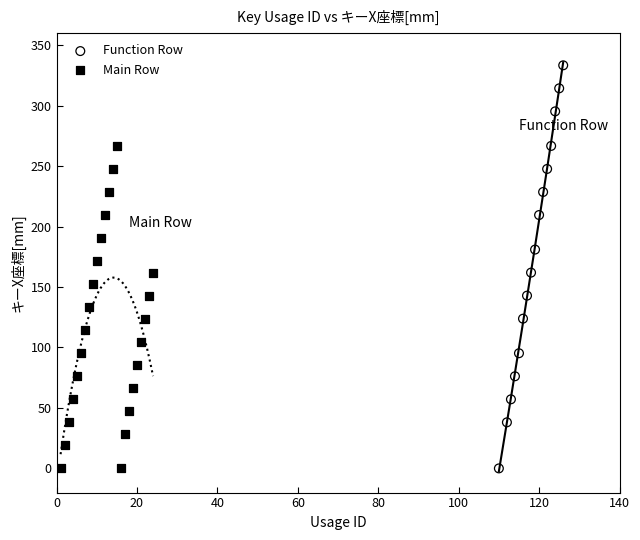

Which series has the widest spread of Y values?

Function Row